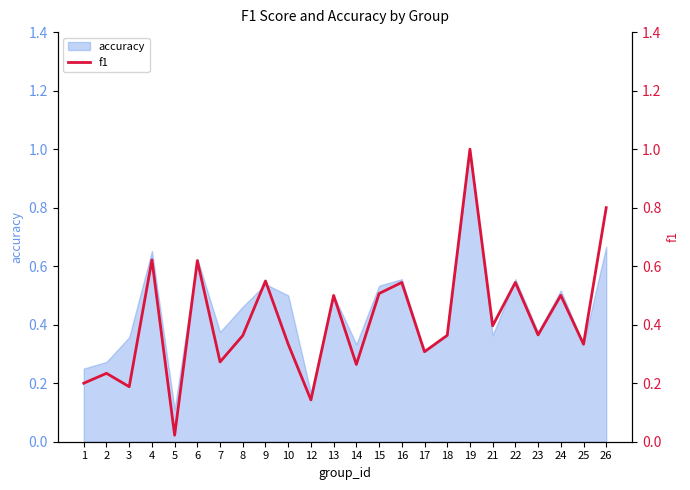

Is it true that the value at 16 is 0.5?

True